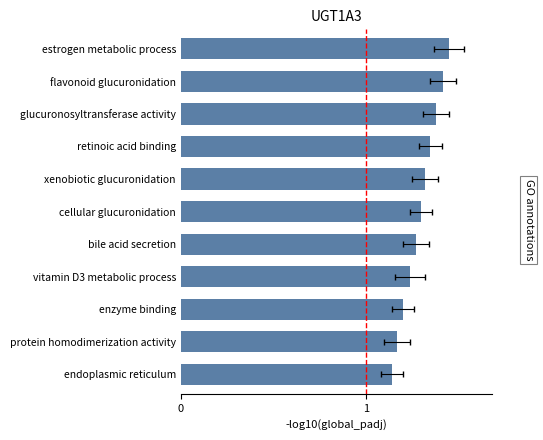

Does the chart contain stacked bars?

No